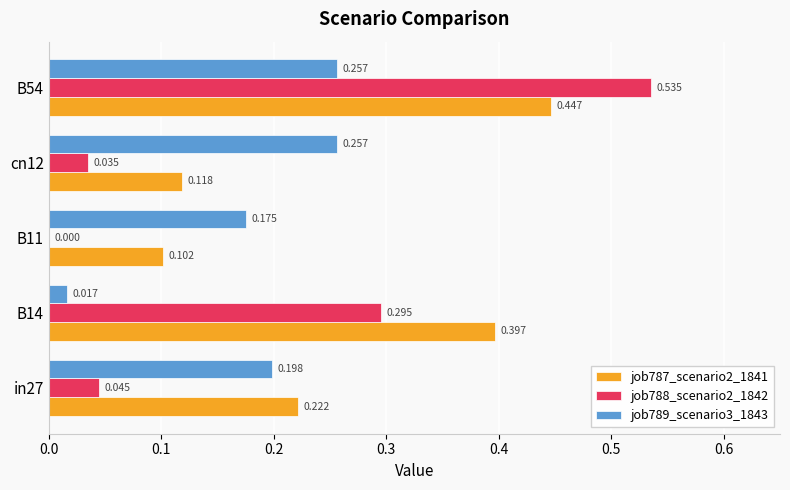

Which series has the largest total across all categories?

job787_scenario2_1841